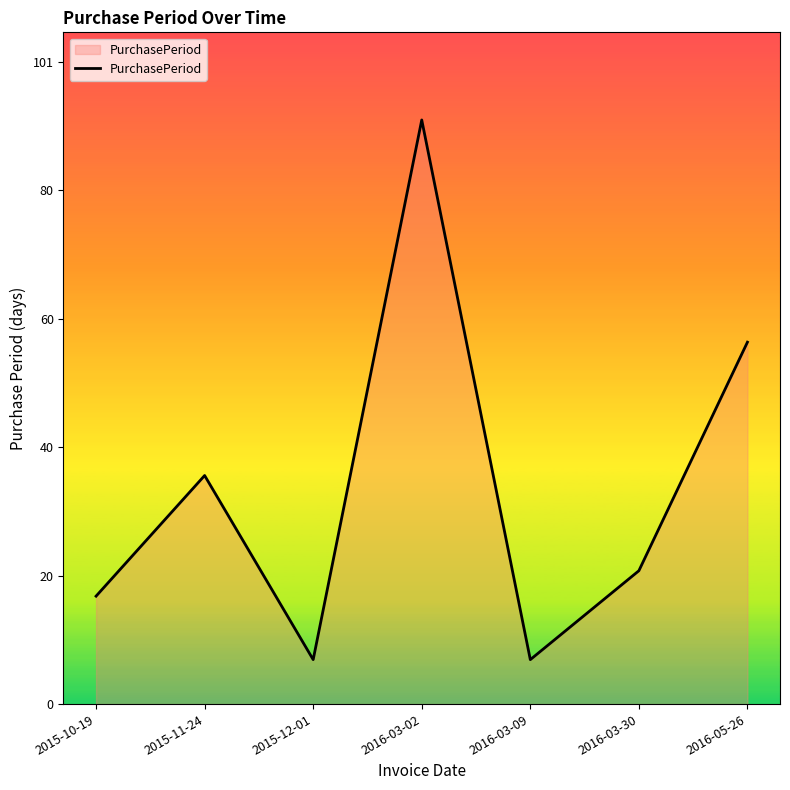

True or false: the data has more than 1 interior local peaks.

True